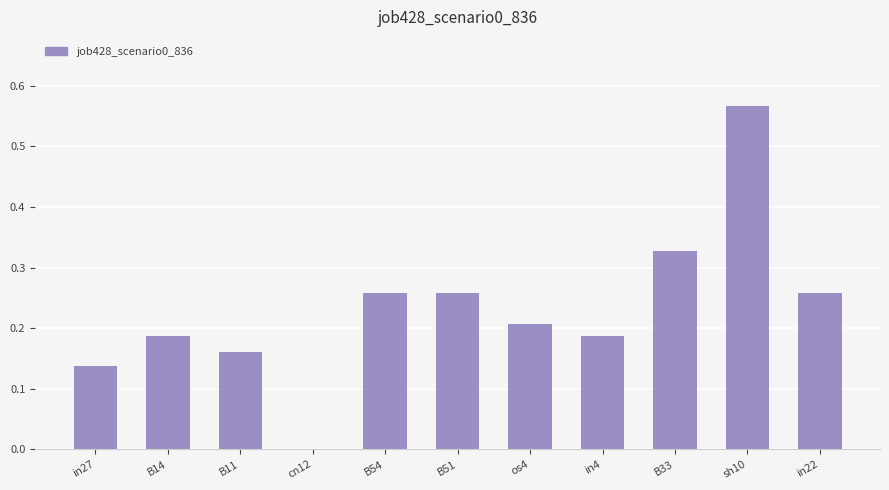

What is the sum of all values?

2.5